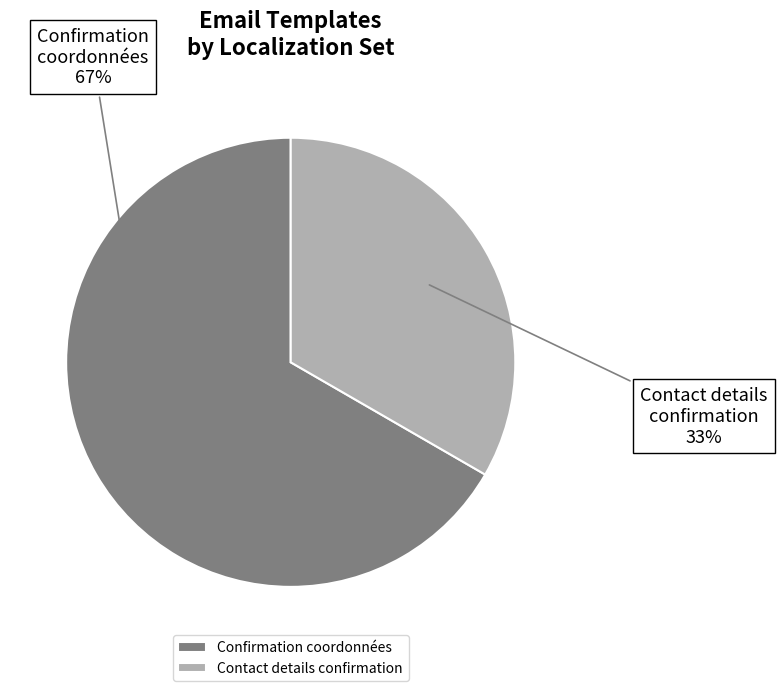

To the nearest percent, what is the combined percentage of Contact details confirmation and Confirmation coordonnées?

100%